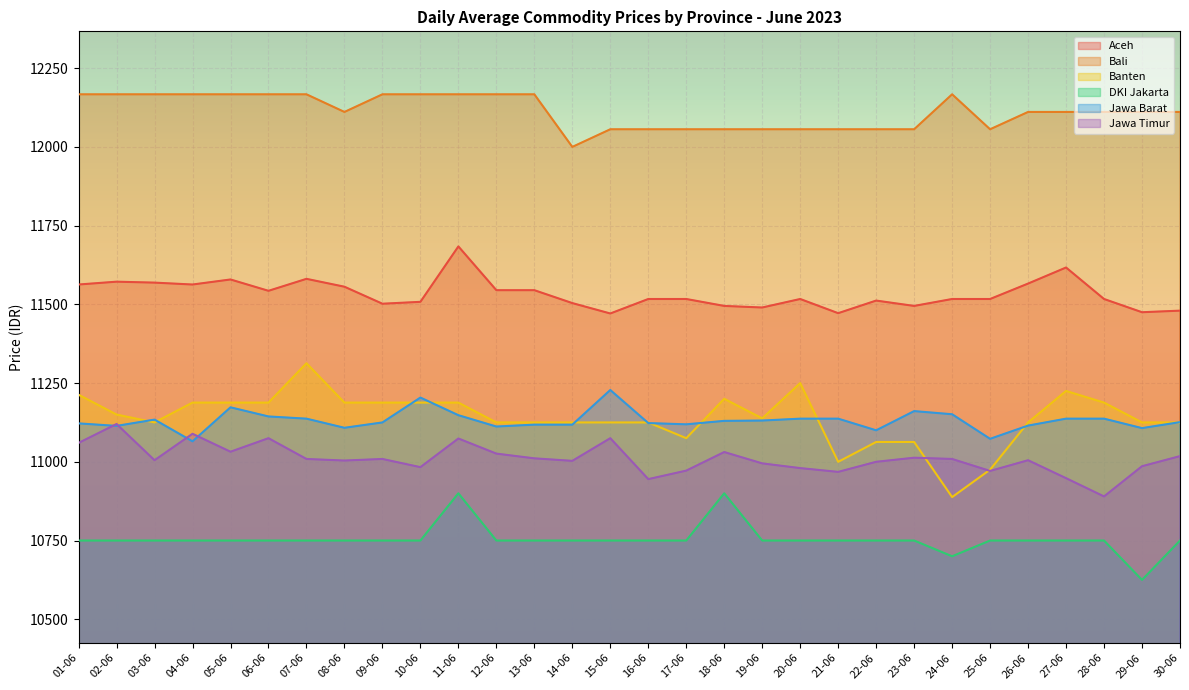

What value does the Bali series have at 15-06?

12056